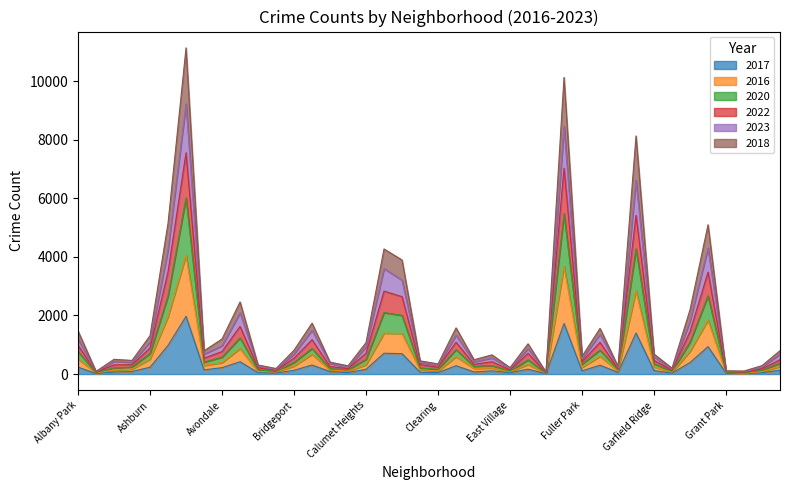

What is the label of the 21st point from the right?

Chinatown